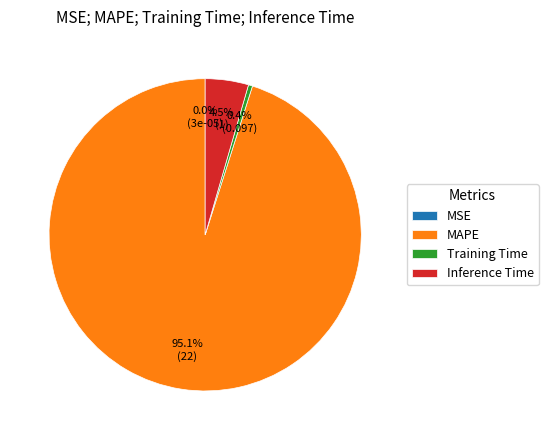

Which slice is the largest?

MAPE